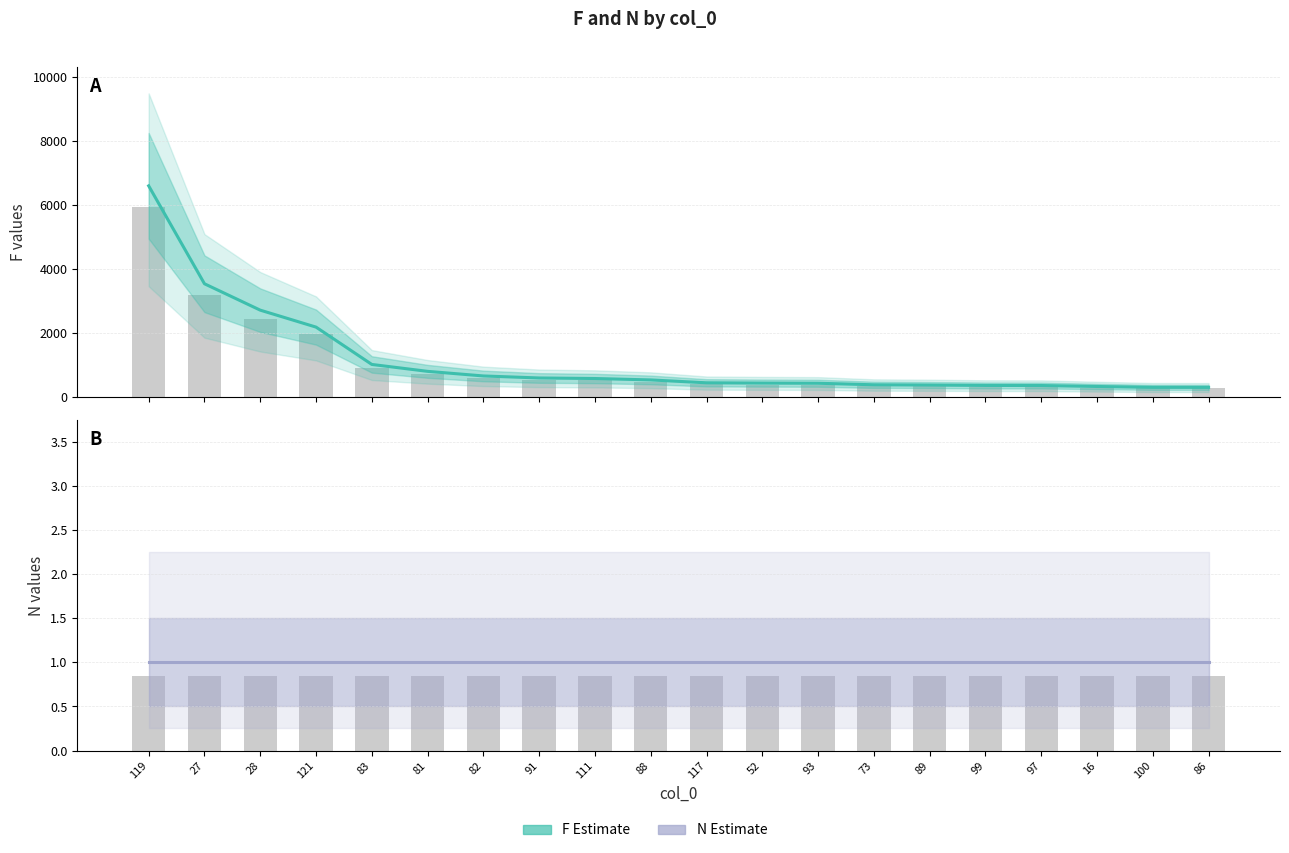

At which label is N bar closest to 0?

119